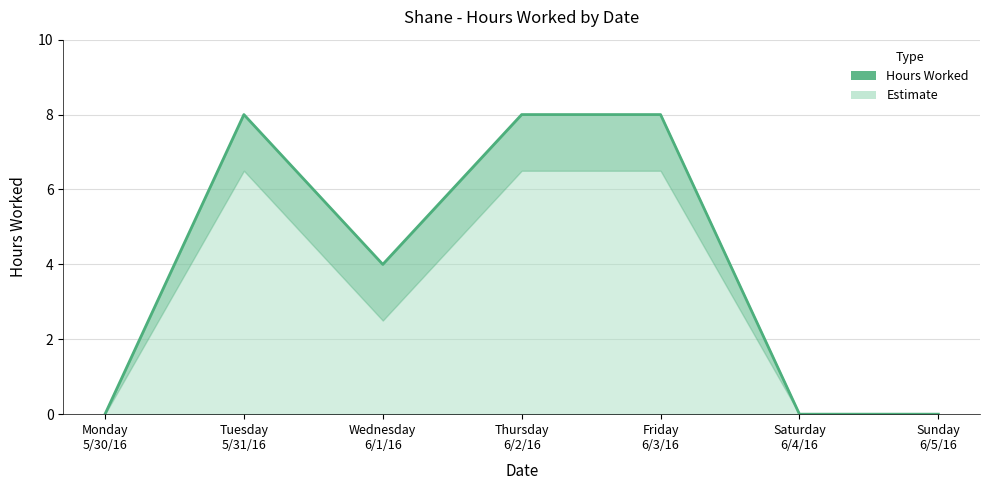

List the labels in order of value, largest first.

Tuesday
5/31/16, Thursday
6/2/16, Friday
6/3/16, Wednesday
6/1/16, Monday
5/30/16, Saturday
6/4/16, Sunday
6/5/16